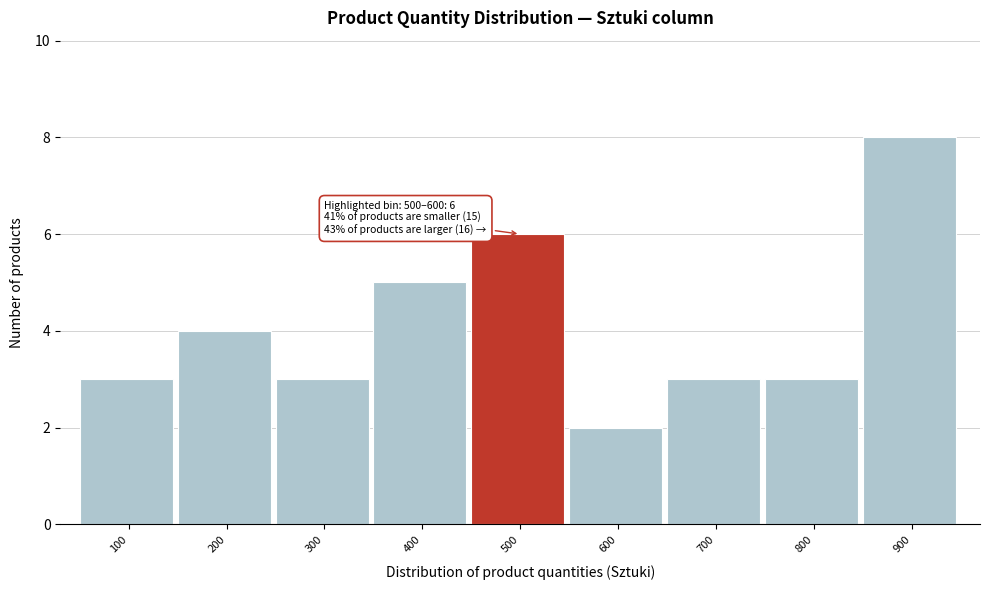

Reading left to right, extract all data points from this chart.

3	4	3	5	6	2	3	3	8